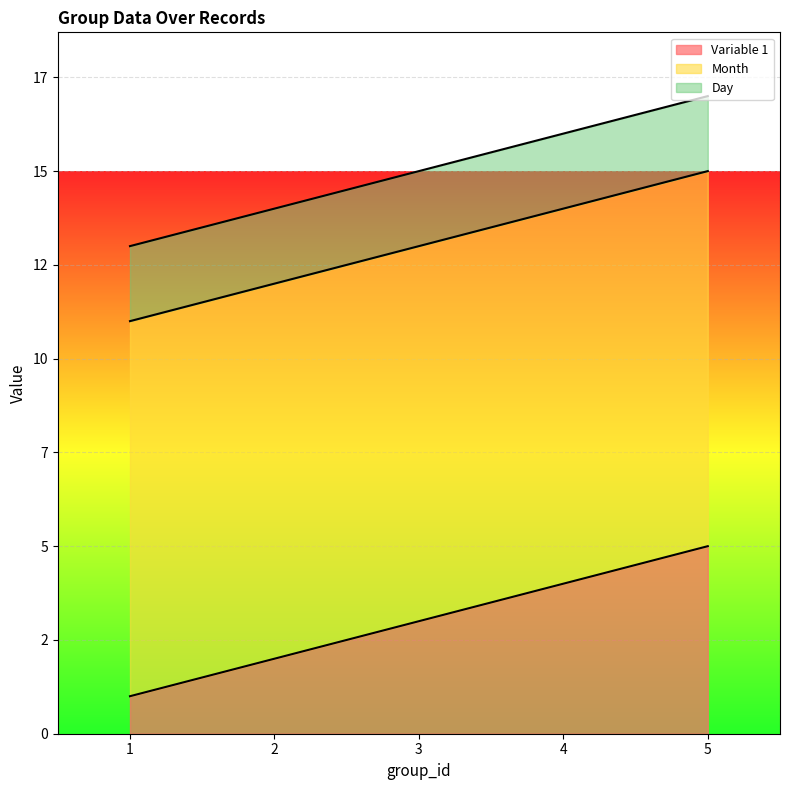

Between 5 and 1, which is larger?

5